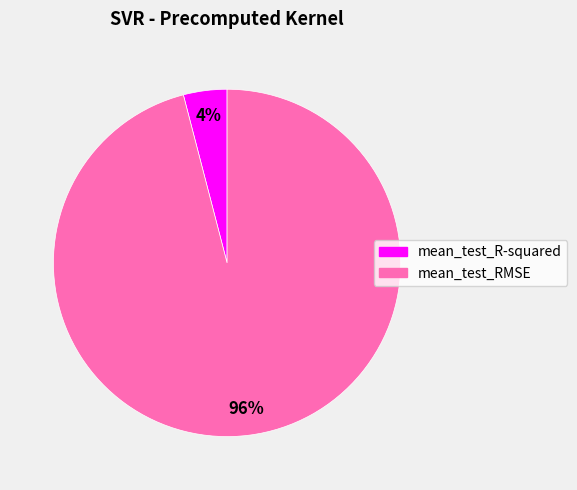

To the nearest percent, what portion does mean_test_R-squared represent?

4%